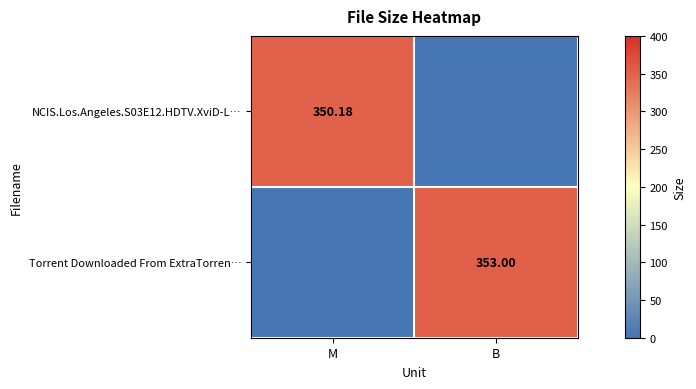

Which category has the highest value in the Torrent Downloaded From ExtraTorren… series?

B